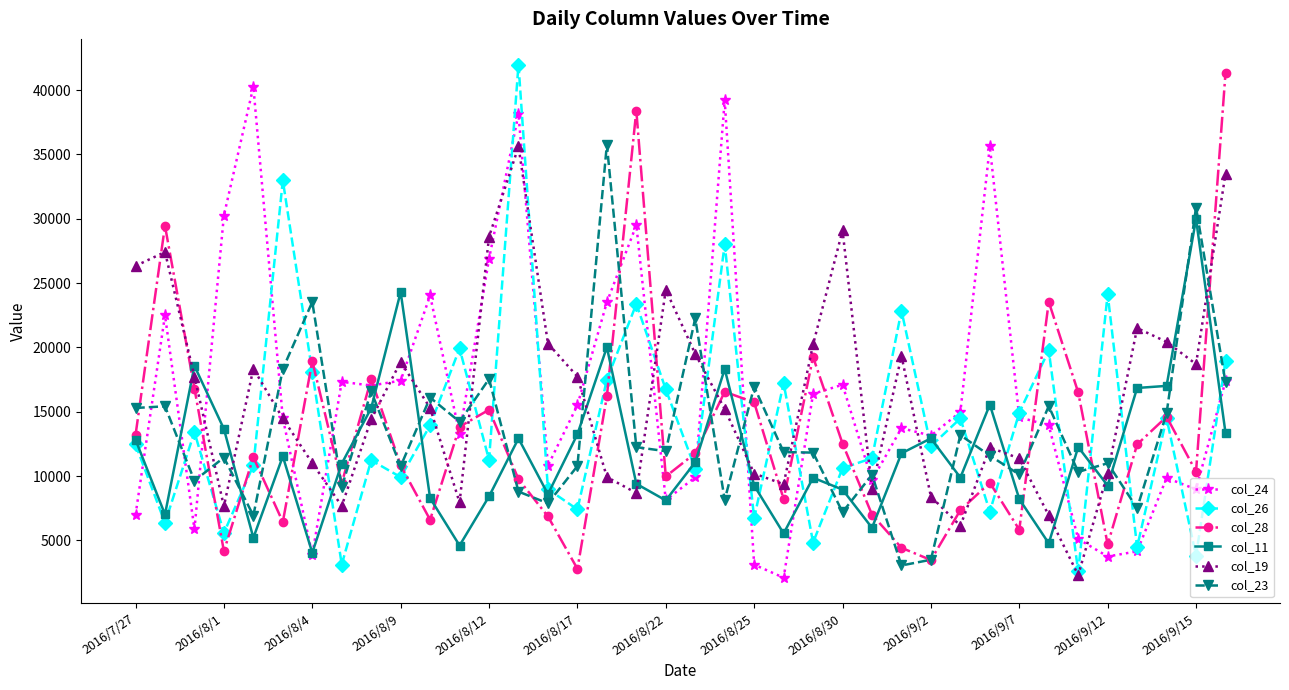

What is the value of the col_24 point at the 22nd from the left?

3114.7